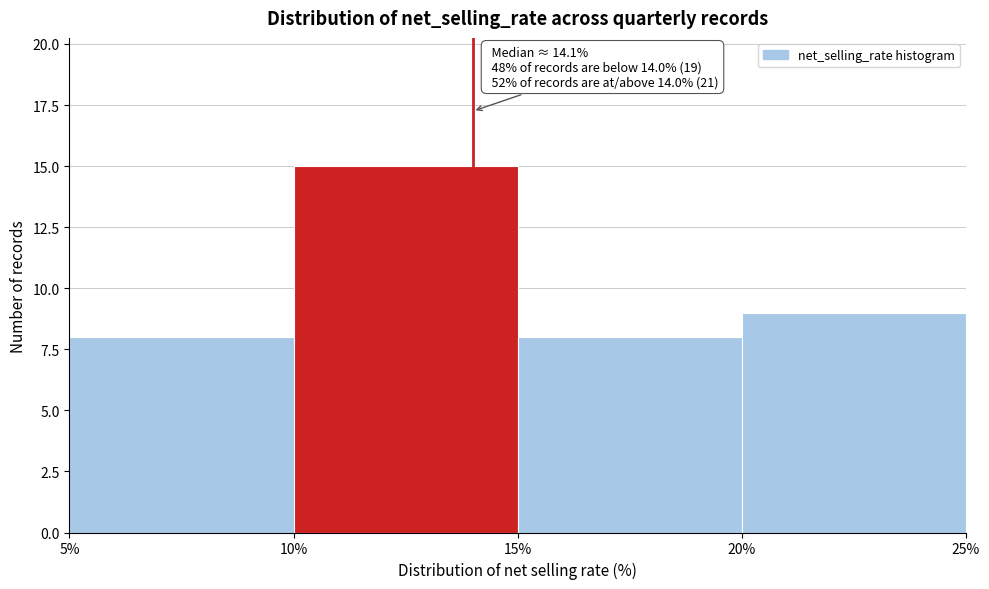

Over which range of the x-axis is the bar tallest?

10% to 15%